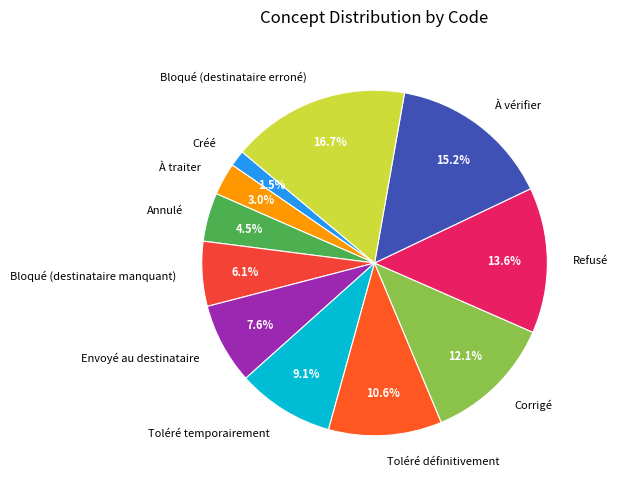

To the nearest percent, what is the combined percentage of Corrigé and Annulé?

17%